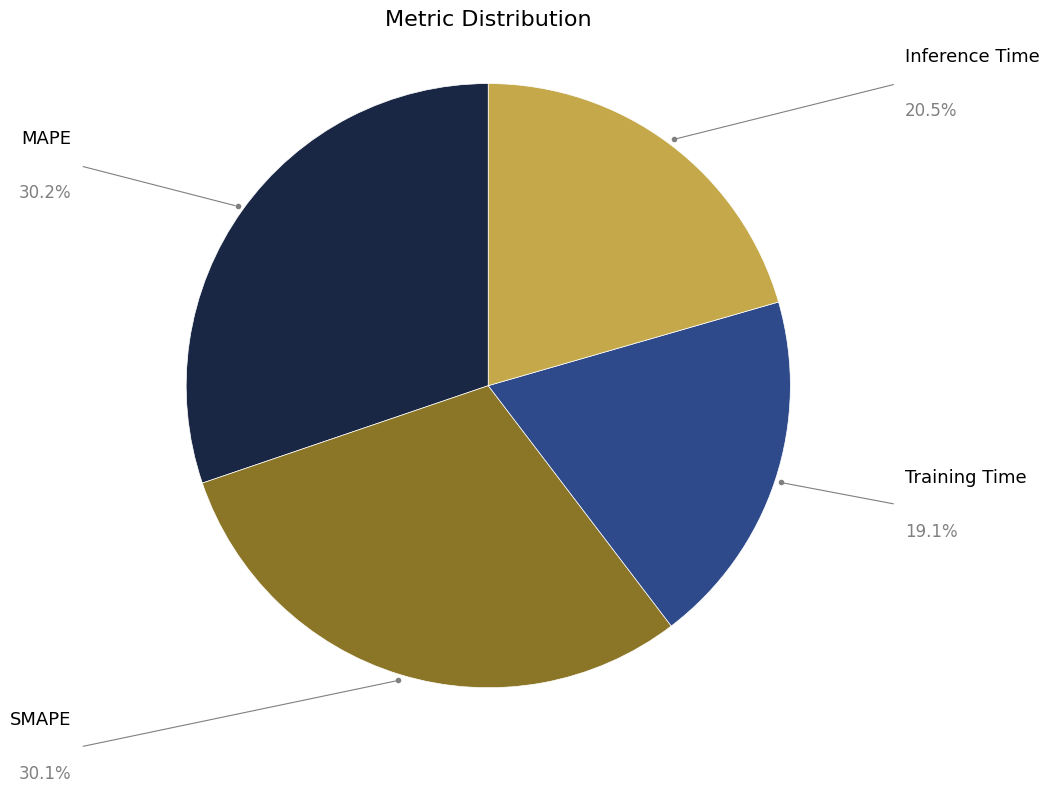

Which category has the smallest portion of the pie?

Training Time